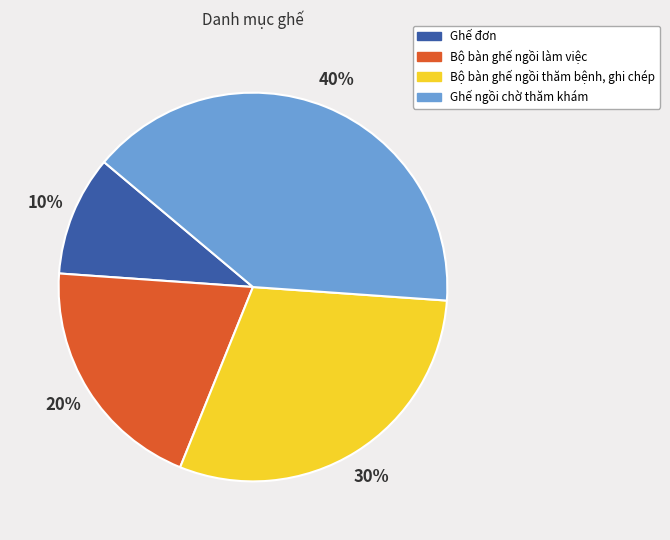

Do Bộ bàn ghế ngồi thăm bệnh, ghi chép and Ghế ngồi chờ thăm khám together represent more than half of the pie?

Yes